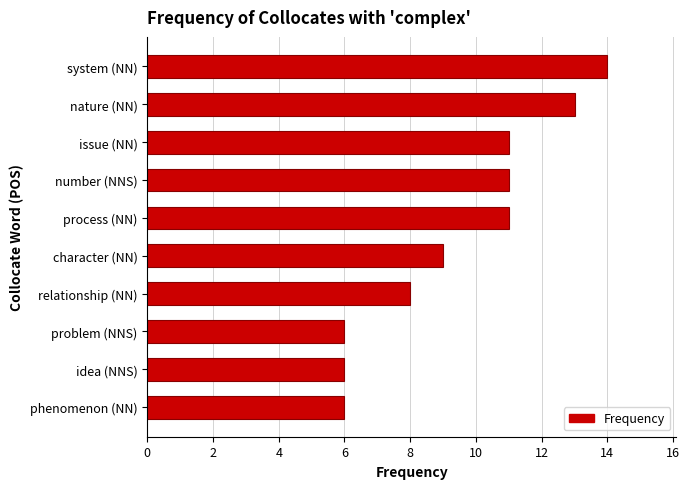

What is the greatest value displayed?

14